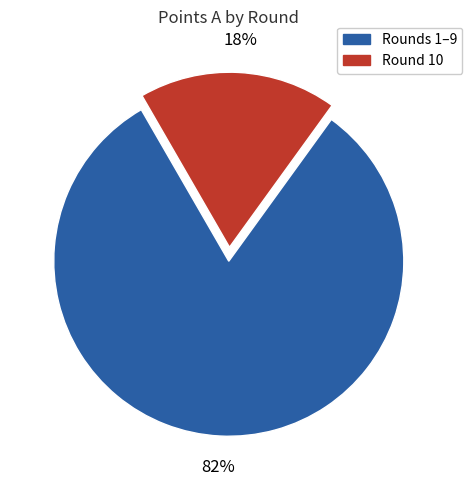

Is there any slice that represents more than half of the pie?

Yes